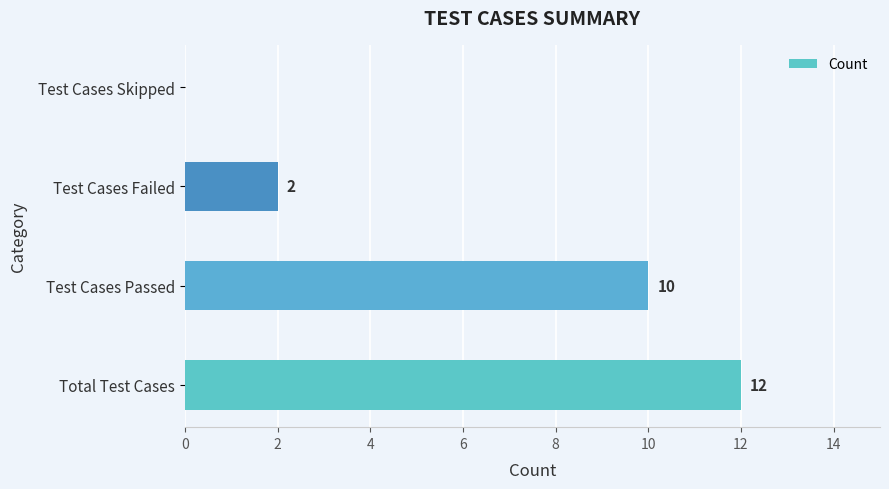

Reading bottom to top, what are all the values shown in this chart?

Total Test Cases=12	Test Cases Passed=10	Test Cases Failed=2	Test Cases Skipped=0